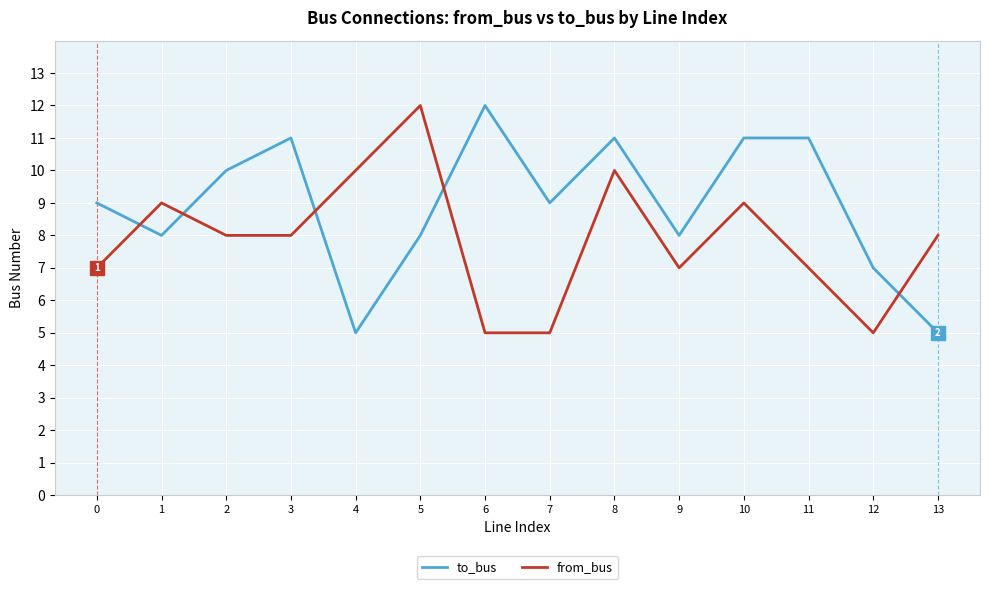

How many interior local peaks does the from_bus series have?

4